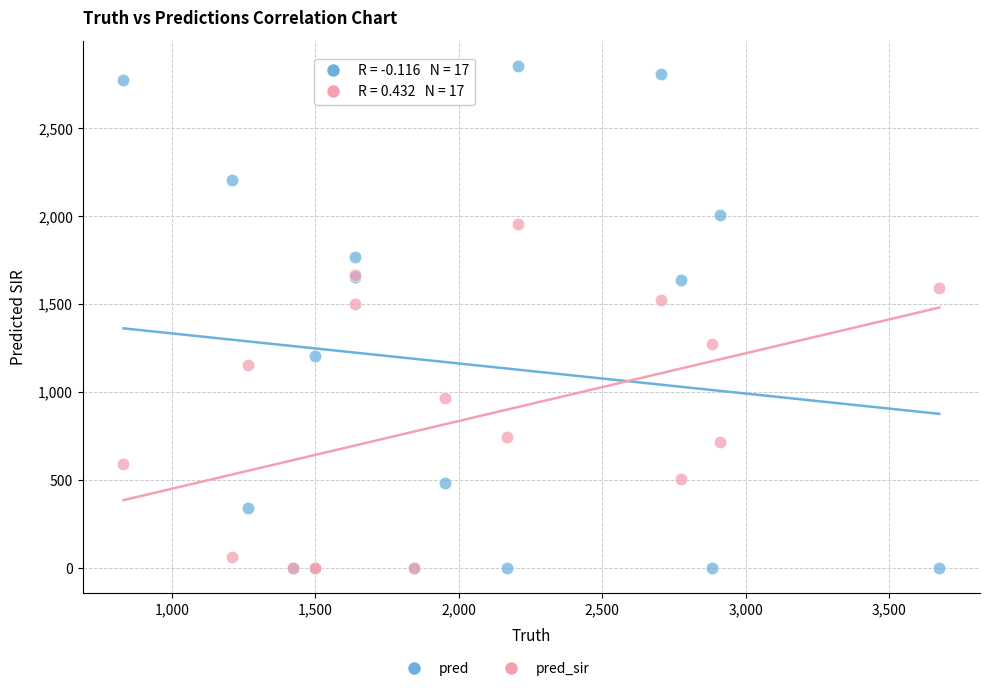

Which series reaches the maximum Y coordinate?

pred